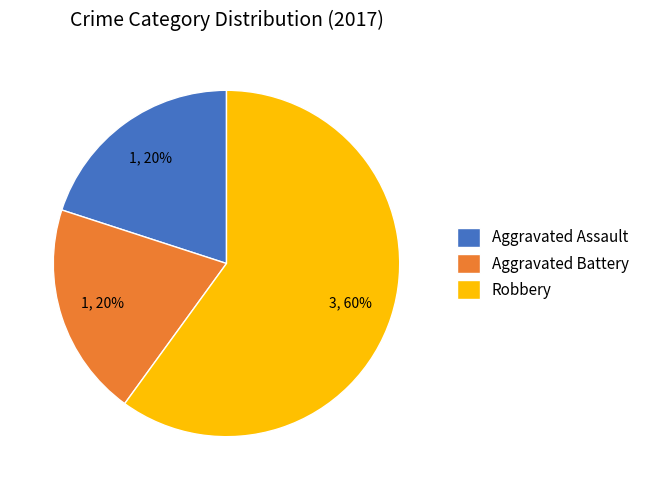

Which slice is the largest?

Robbery